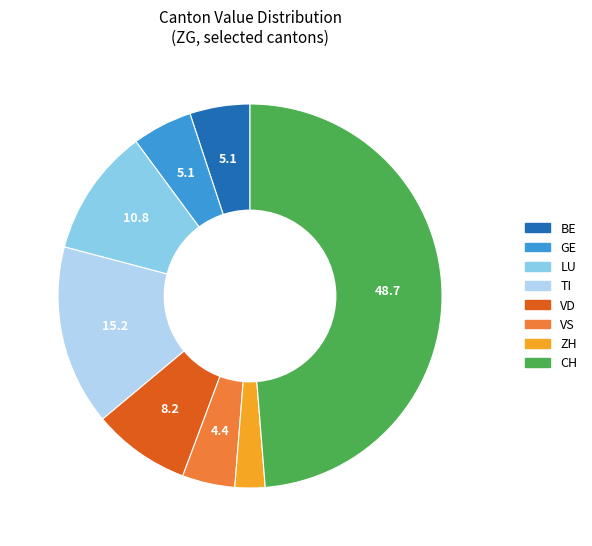

Is VD the majority of the pie?

No